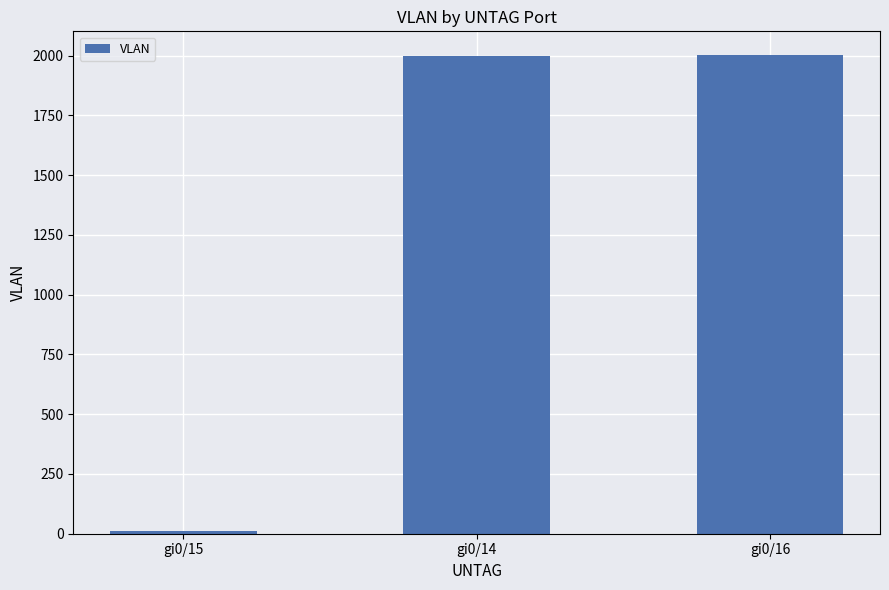

What is the greatest value displayed?

2002